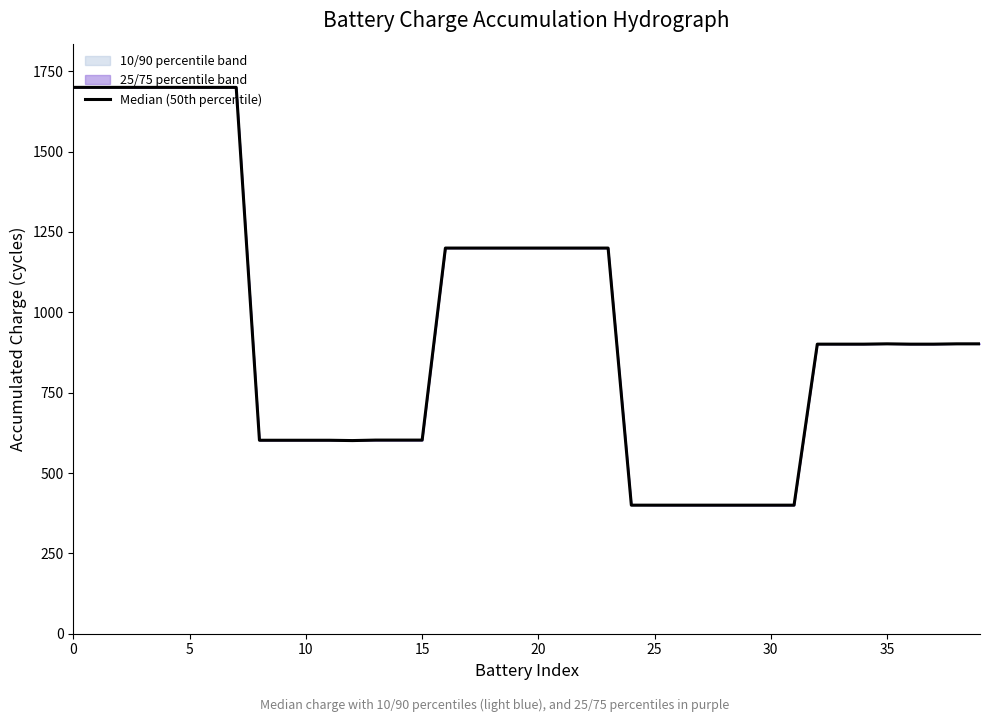

What is the label of the 20th point from the left?

19